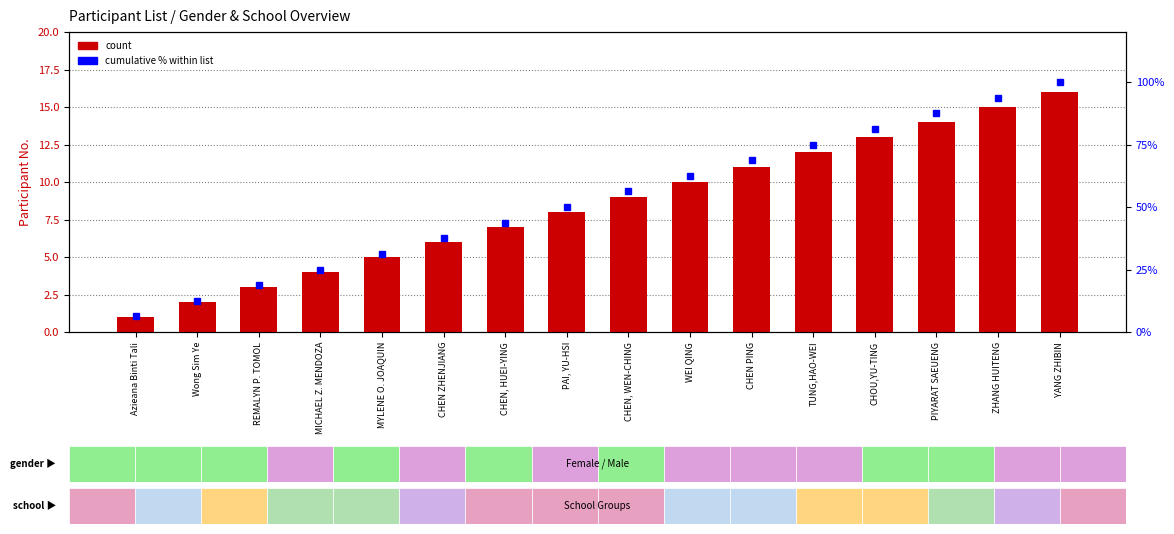

At which label is cumulative % within list closest to 53?

PAI, YU-HSI